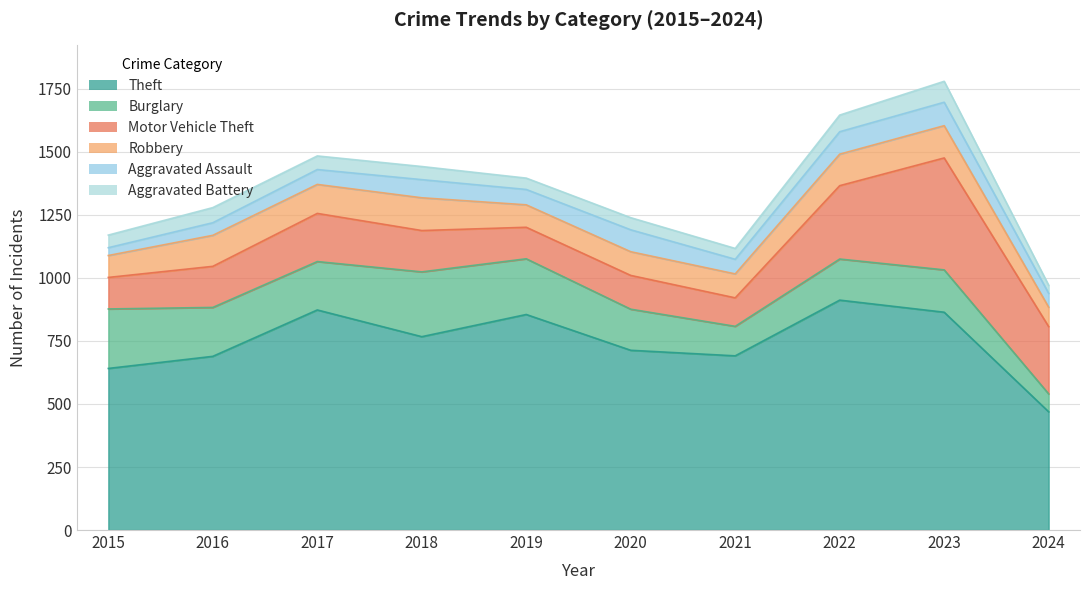

Reading left to right, transcribe all the data shown in this chart.

Theft: 641	689	873	767	855	713	691	912	864	469
Burglary: 236	194	192	257	221	163	117	163	168	71
Motor Vehicle Theft: 125	163	191	164	125	134	113	291	444	267
Robbery: 87	123	115	130	89	94	95	125	128	77
Aggravated Assault: 31	50	59	72	61	87	58	89	93	55
Aggravated Battery: 50	60	54	52	45	48	43	66	83	32